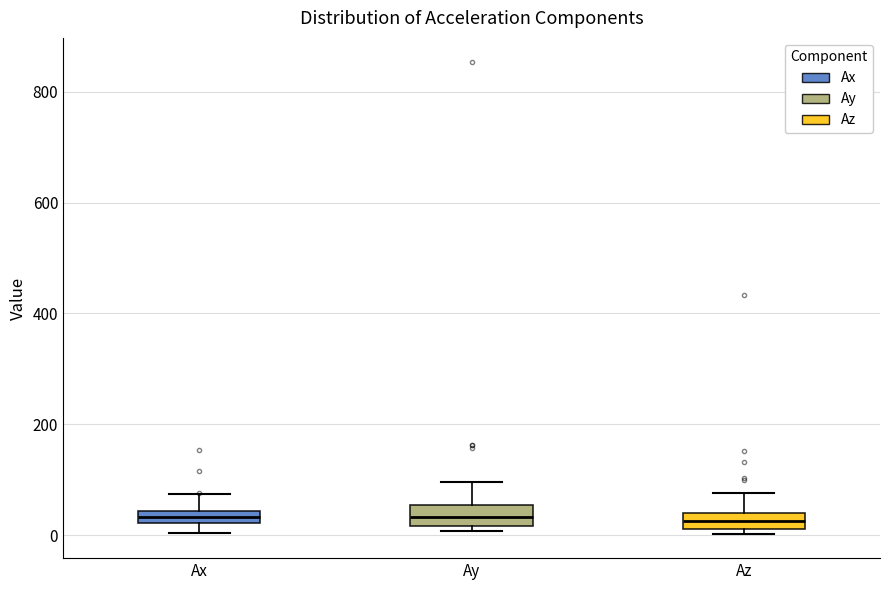

Where does the median line of the box for Ay sit on the y-axis? The values are not printed on the chart, so give them approximately, as read against the axis.

40